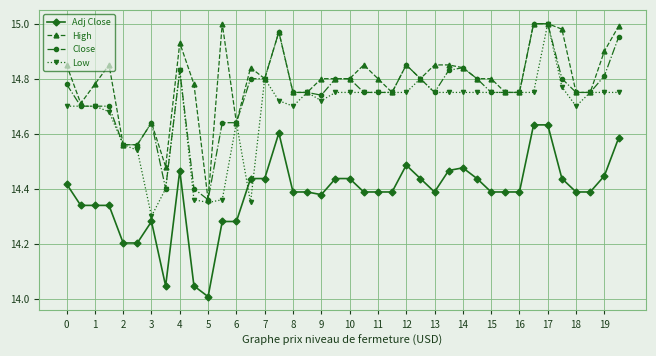

Which series has the largest total across all categories?

High